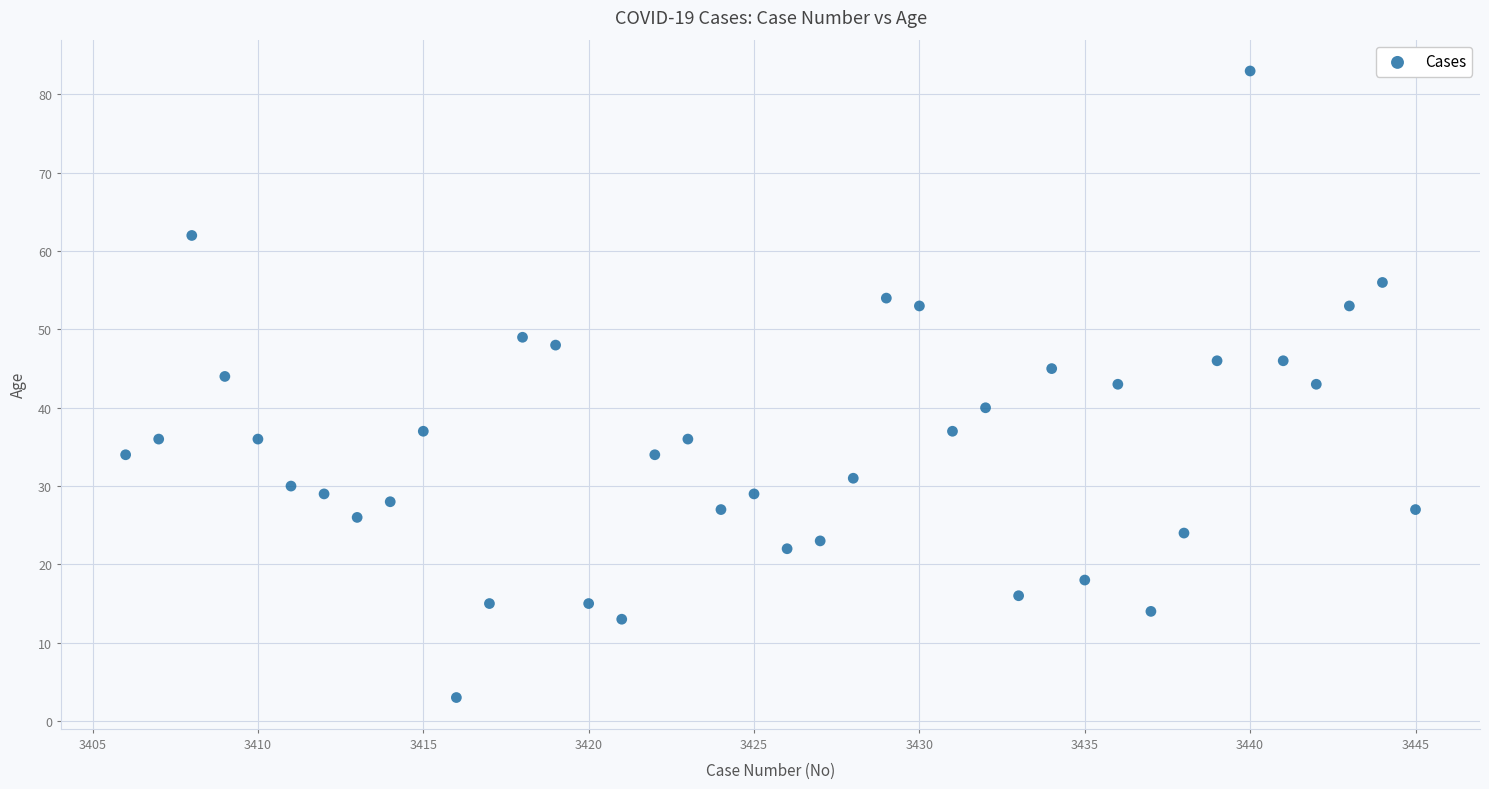

What is the range of Y values (max minus min)?

80